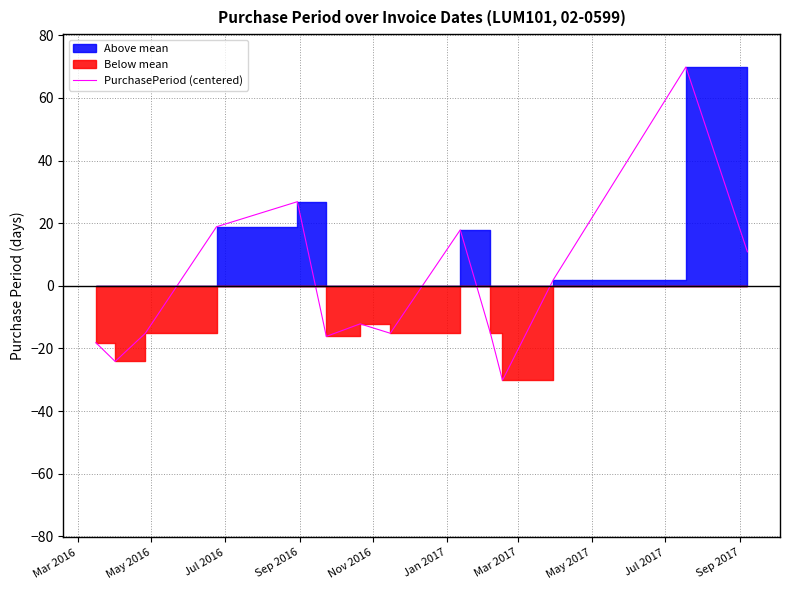

What is the lowest value of the PurchasePeriod (centered) series?

-30.1